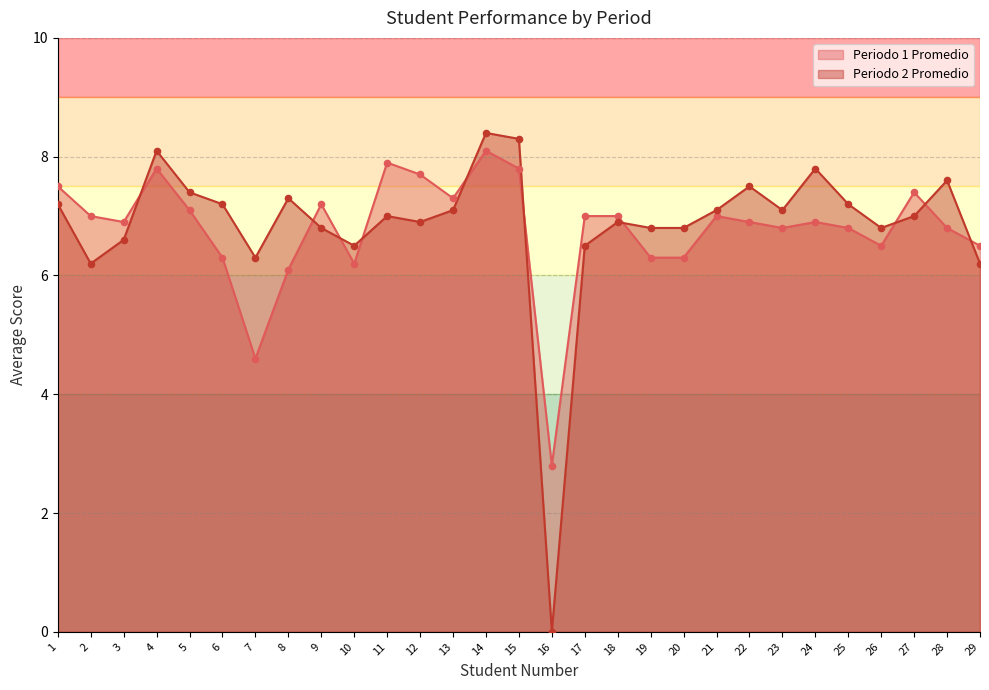

What are all the series names shown in the legend?

Periodo 1 Promedio, Periodo 2 Promedio